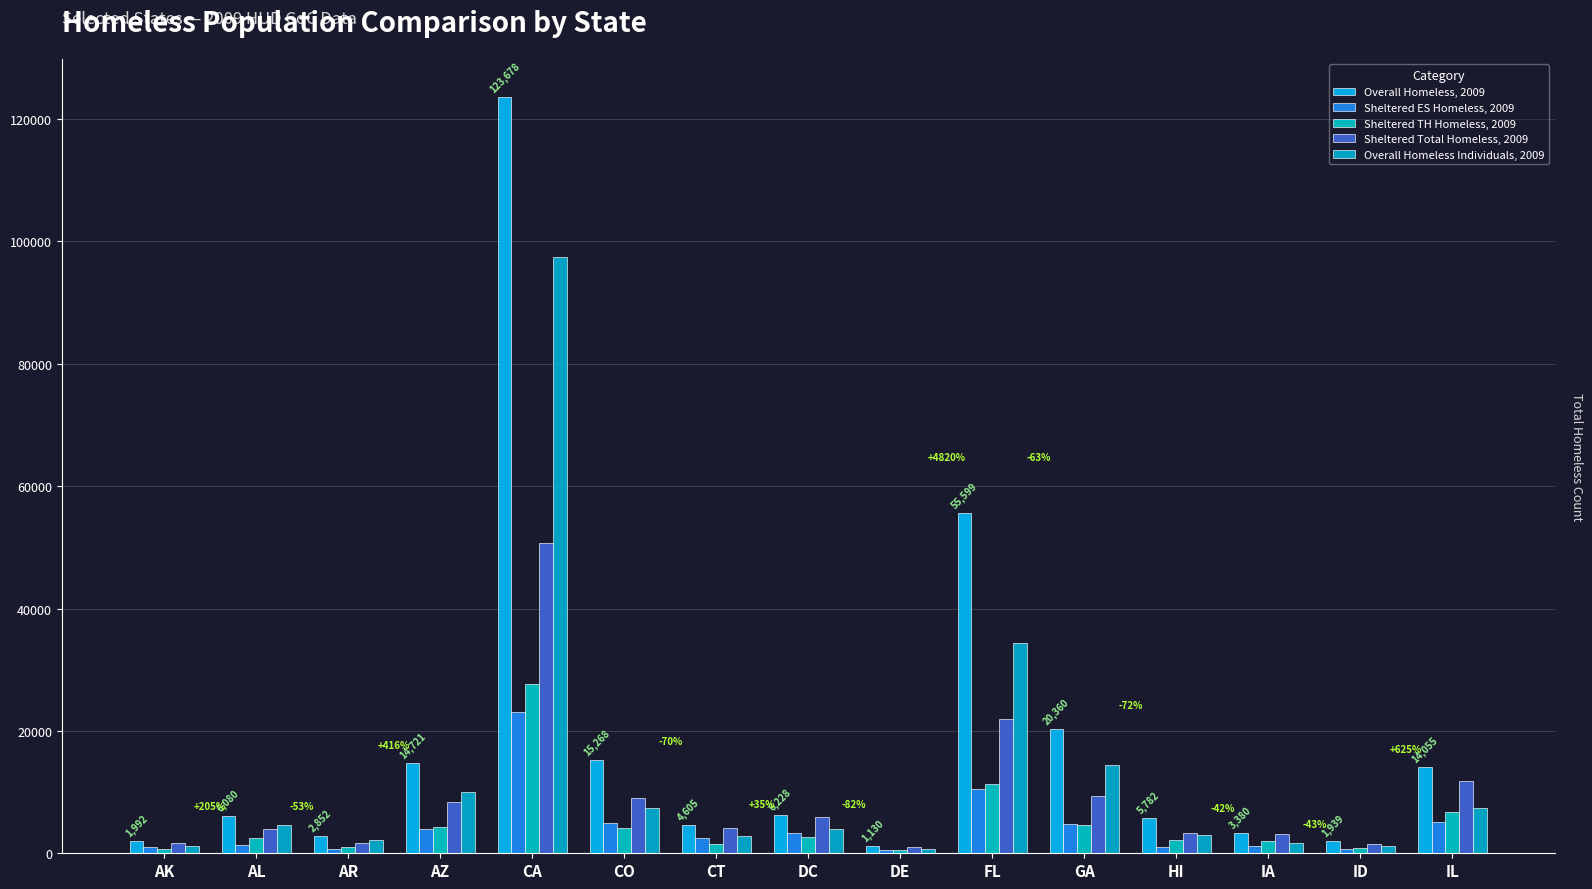

Reading left to right, extract all data points from this chart.

Overall Homeless, 2009: AK=1992	AL=6080	AR=2852	AZ=14721	CA=123678	CO=15268	CT=4605	DC=6228	DE=1130	FL=55599	GA=20360	HI=5782	IA=3380	ID=1939	IL=14055
Sheltered ES Homeless, 2009: AK=1009	AL=1419	AR=652	AZ=4020	CA=23081	CO=4895	CT=2542	DC=3315	DE=583	FL=10491	GA=4819	HI=1050	IA=1180	ID=631	IL=5066
Sheltered TH Homeless, 2009: AK=656	AL=2494	AR=1078	AZ=4346	CA=27696	CO=4136	CT=1561	DC=2592	DE=500	FL=11376	GA=4600	HI=2218	IA=2041	ID=846	IL=6785
Sheltered Total Homeless, 2009: AK=1665	AL=3913	AR=1730	AZ=8366	CA=50777	CO=9031	CT=4103	DC=5907	DE=1083	FL=21867	GA=9419	HI=3268	IA=3221	ID=1477	IL=11851
Overall Homeless Individuals, 2009: AK=1239	AL=4686	AR=2181	AZ=9959	CA=97534	CO=7401	CT=2773	DC=3934	DE=776	FL=34432	GA=14365	HI=2941	IA=1655	ID=1117	IL=7475